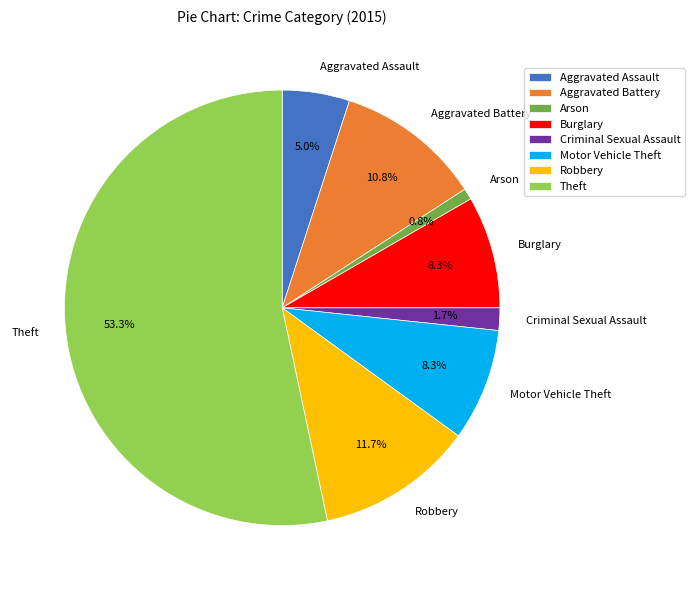

Approximately how many times larger is the value at Aggravated Assault compared to Motor Vehicle Theft?

0.6